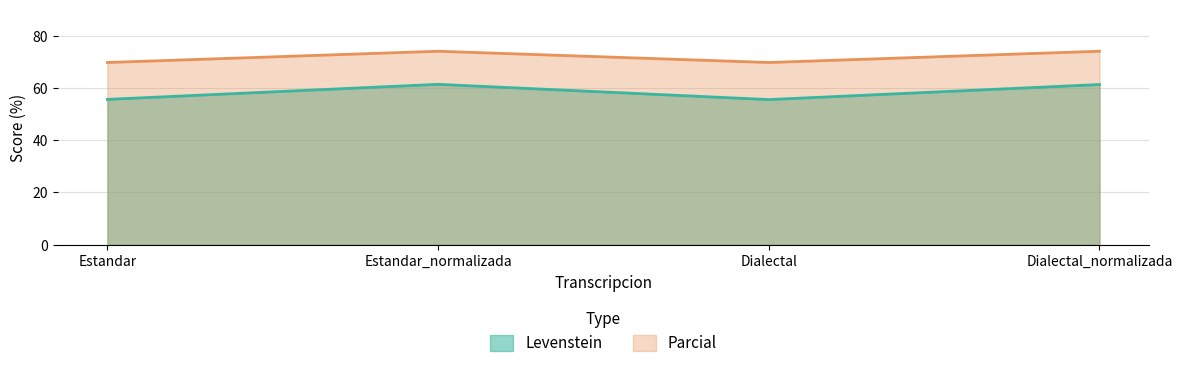

What are all the series names shown in the legend?

Levenstein, Parcial